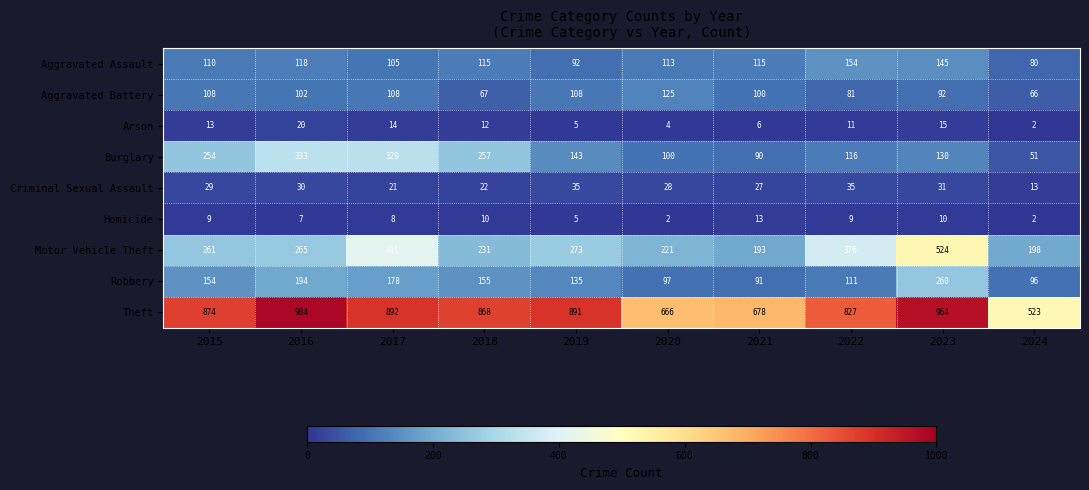

What is the sum of the Aggravated Assault values at 2020 and 2015?

223